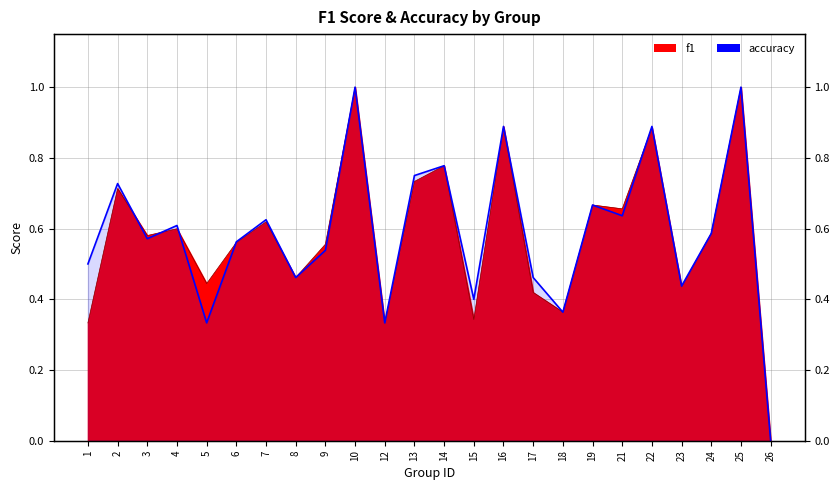

At which category does the data reach its first local peak?

2